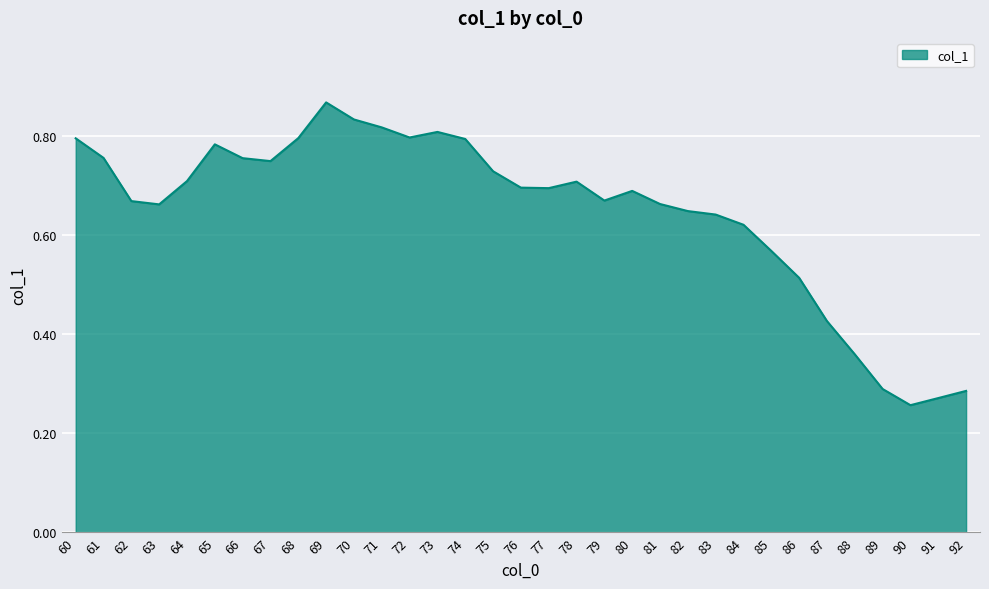

What is the change in value from 73 to 78?

-0.1